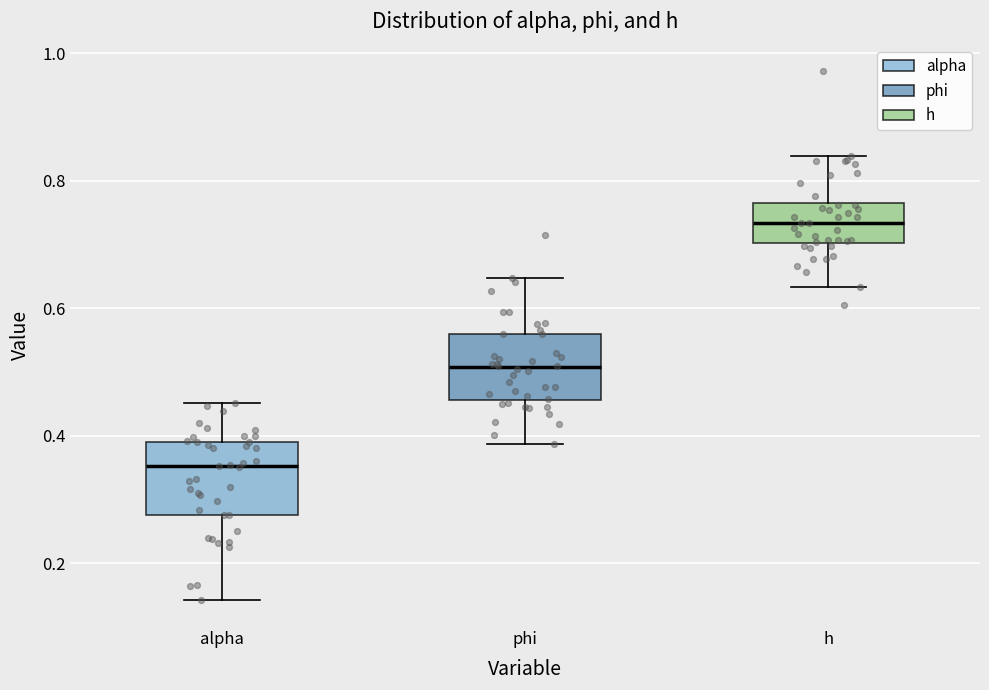

Where is the lower edge of the box for phi on the y-axis? The values are not printed on the chart, so give them approximately, as read against the axis.

0.46